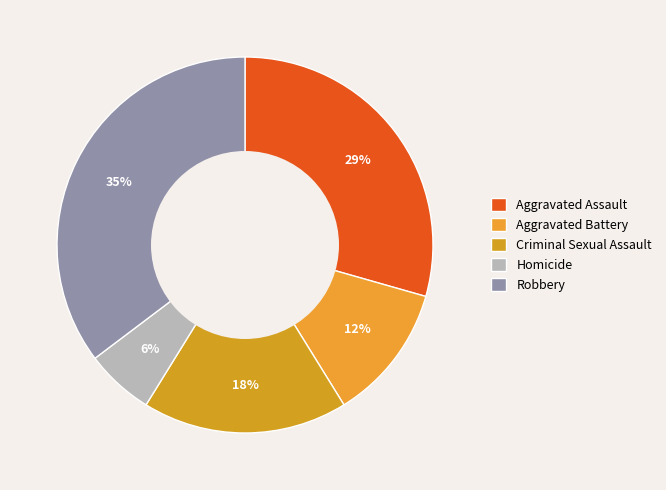

To the nearest percent, what is the difference between the largest and smallest slice percentages?

29%